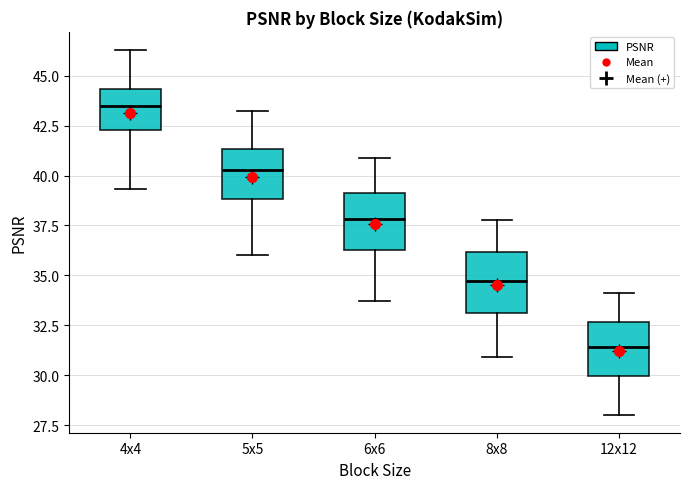

Which box's median line is the highest?

4x4